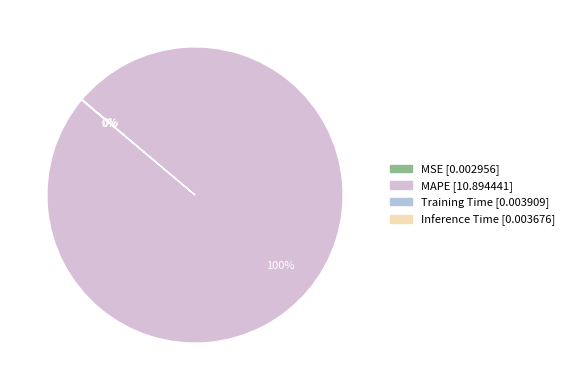

Does MAPE account for over 50% of the chart?

Yes